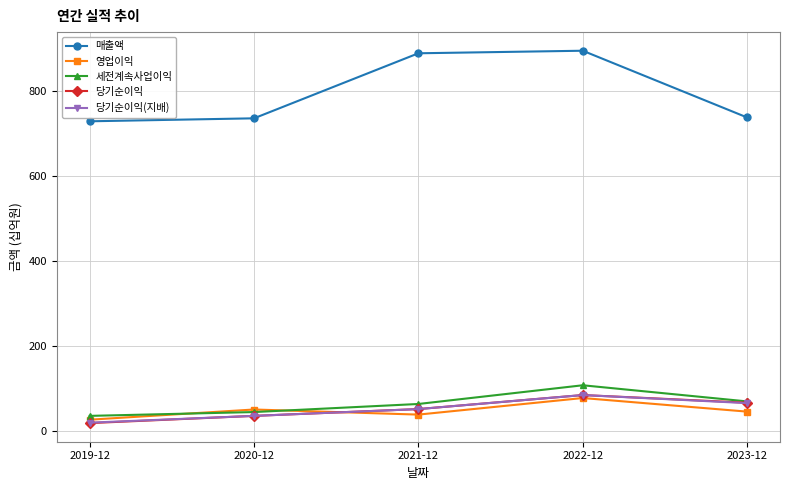

What is the label of the 1st point from the right?

2023-12